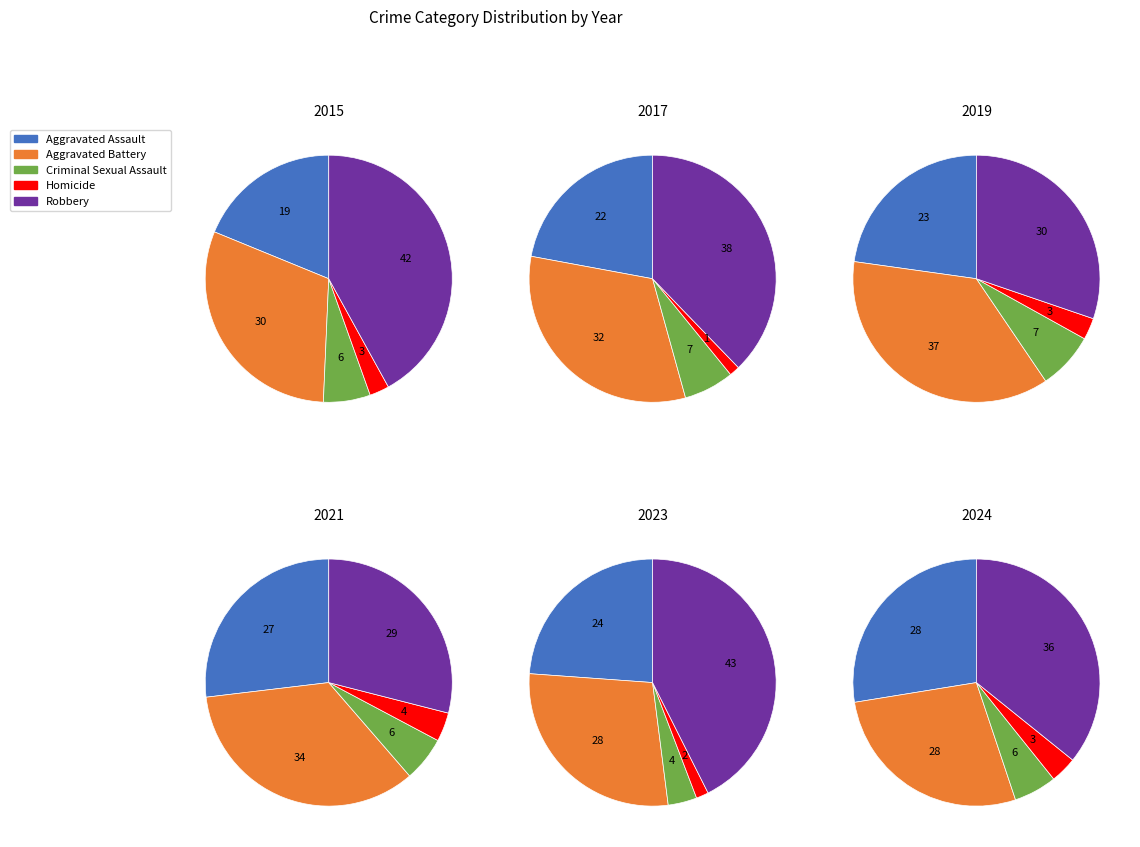

Does Robbery account for over 50% of the chart?

No